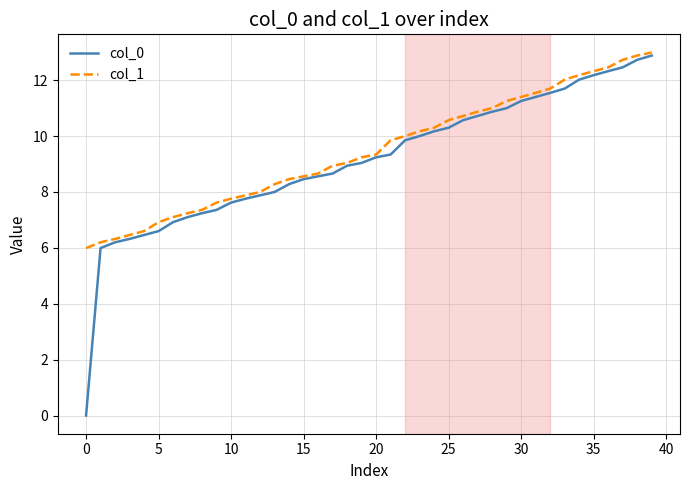

Which series has the widest spread of values?

col_0